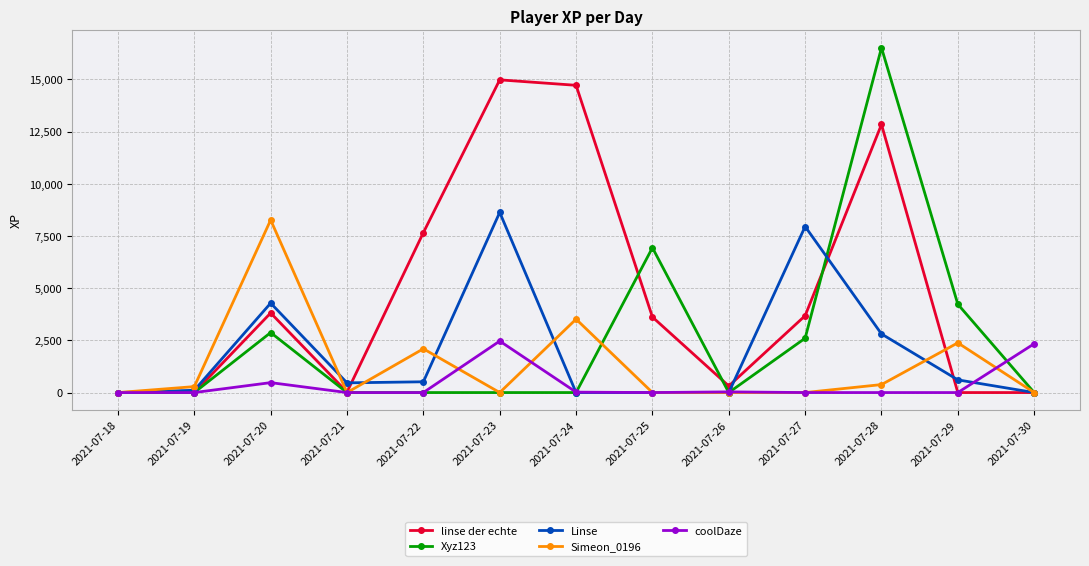

What is the maximum value shown in the chart?

16514.9